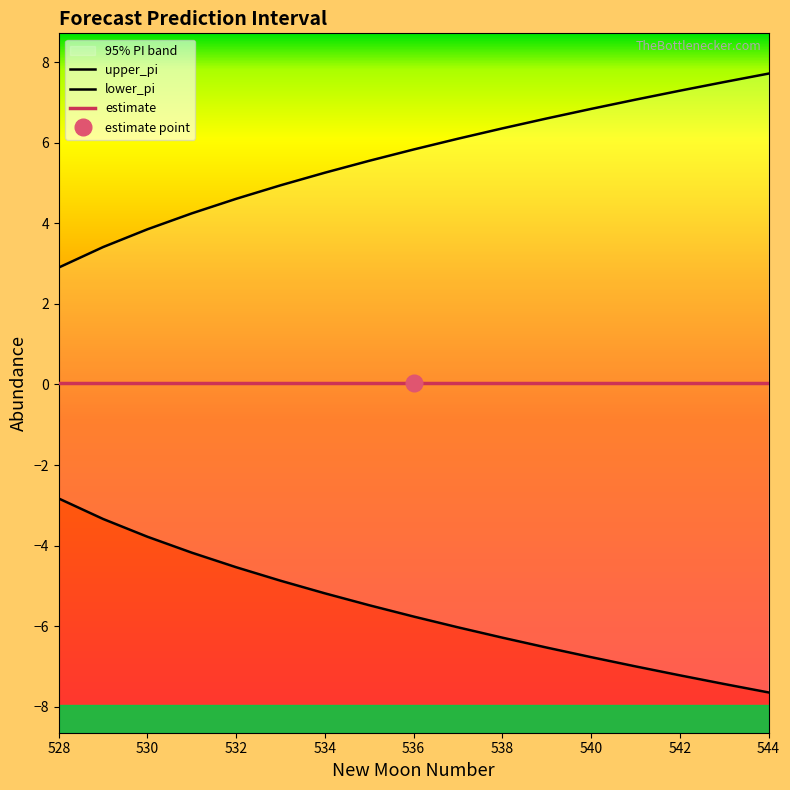

What is the difference between the maximum and second lowest values in the lower_pi series?

4.6